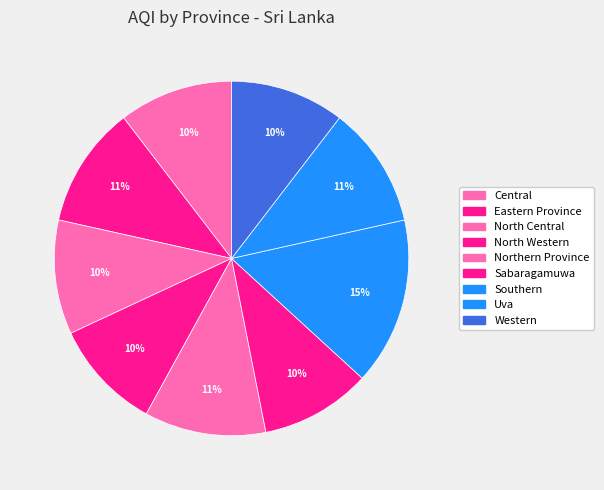

To the nearest percent, what is the difference between the largest and smallest slice percentages?

5%